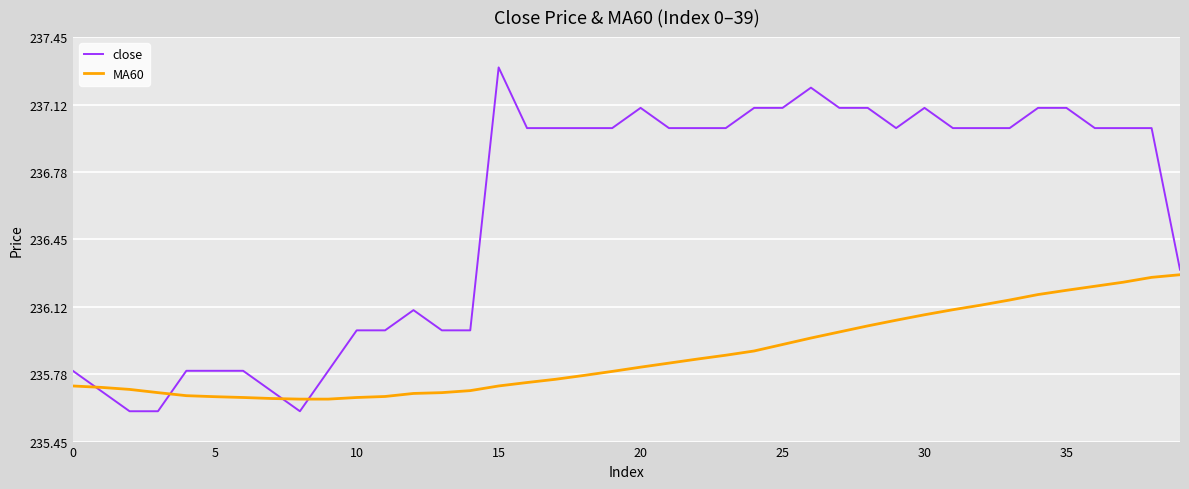

What is the greatest value displayed?

237.3